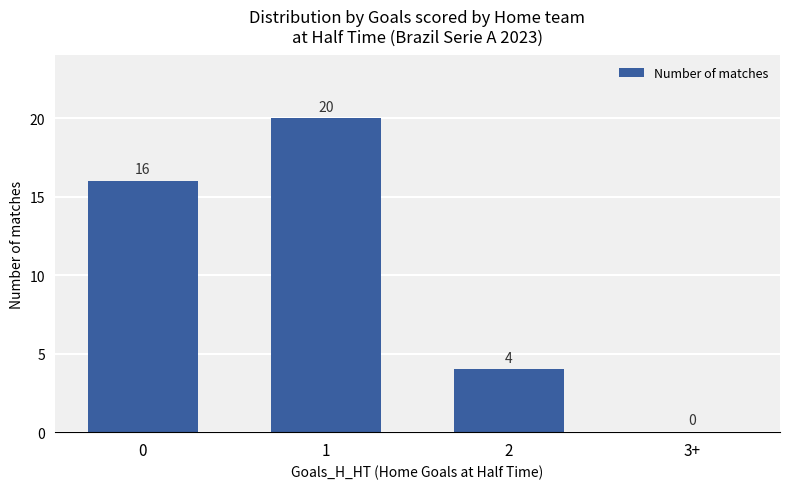

What is the greatest value displayed?

20